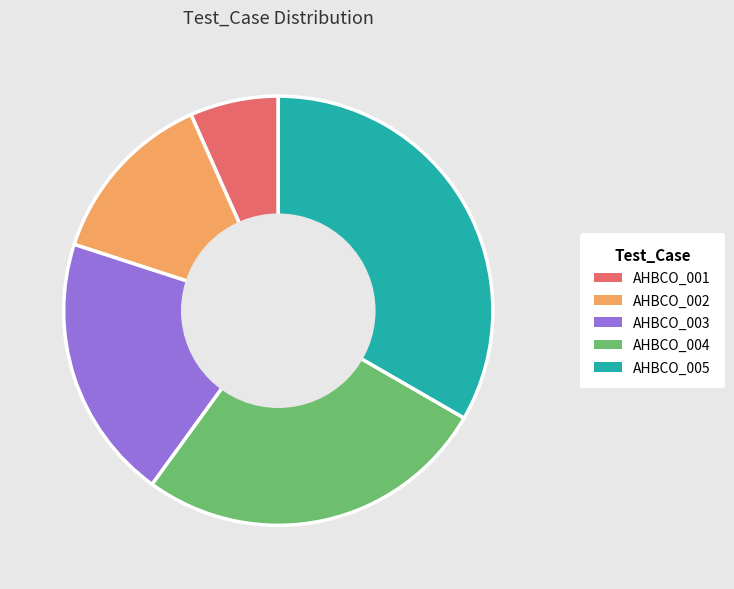

Does AHBCO_005 account for over 50% of the chart?

No